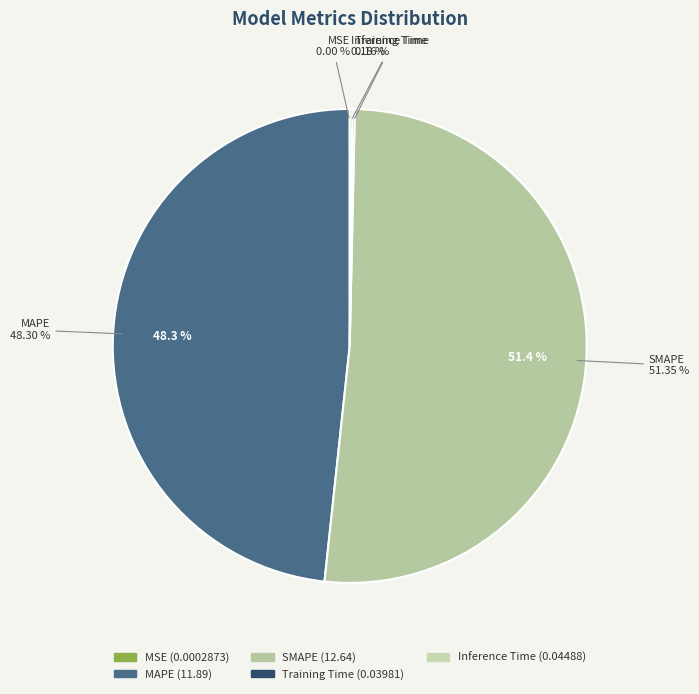

The Inference Time slice represents 14% of the pie. True or false?

False